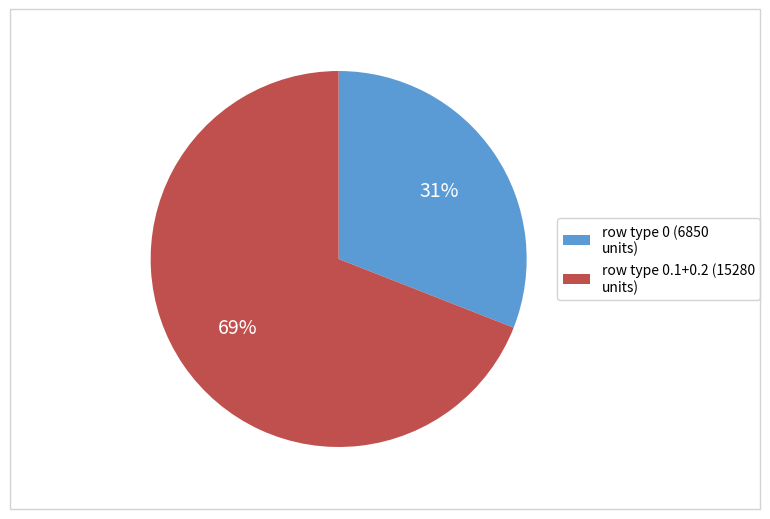

How many slices are in this pie chart?

2